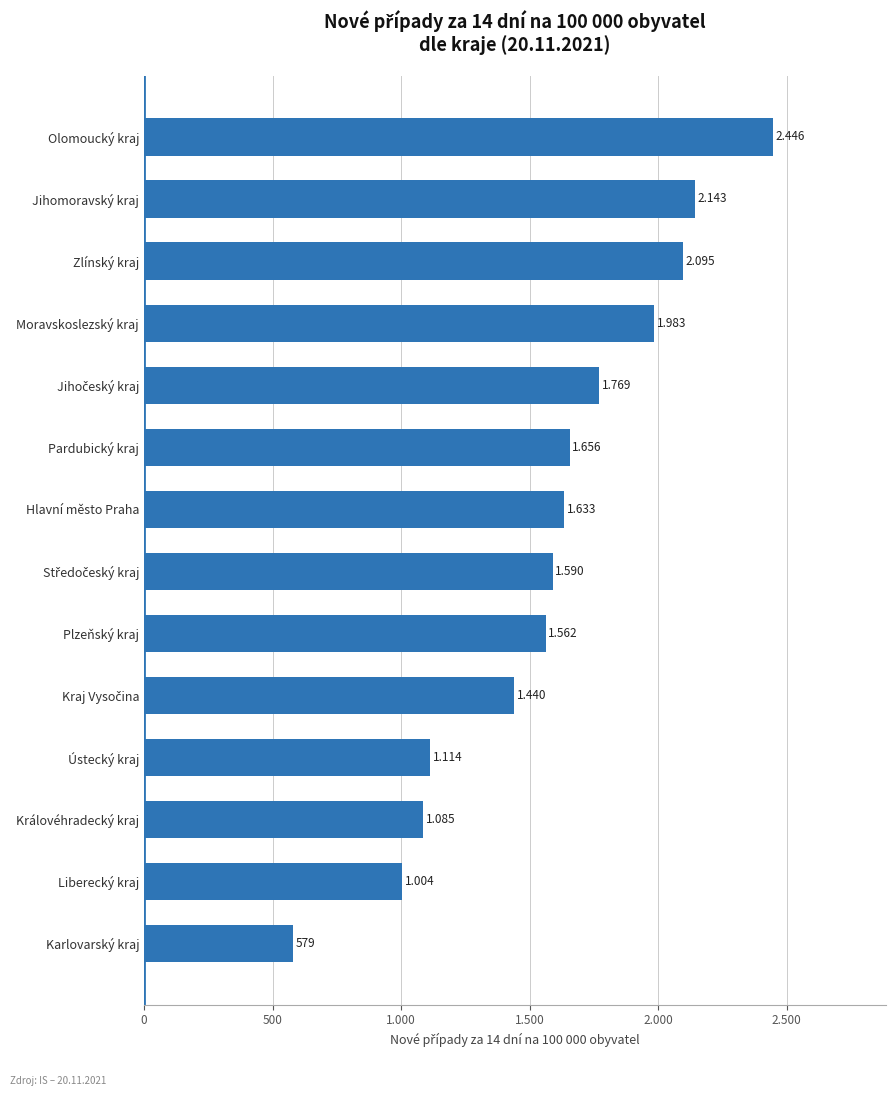

Are the bars horizontal?

Yes